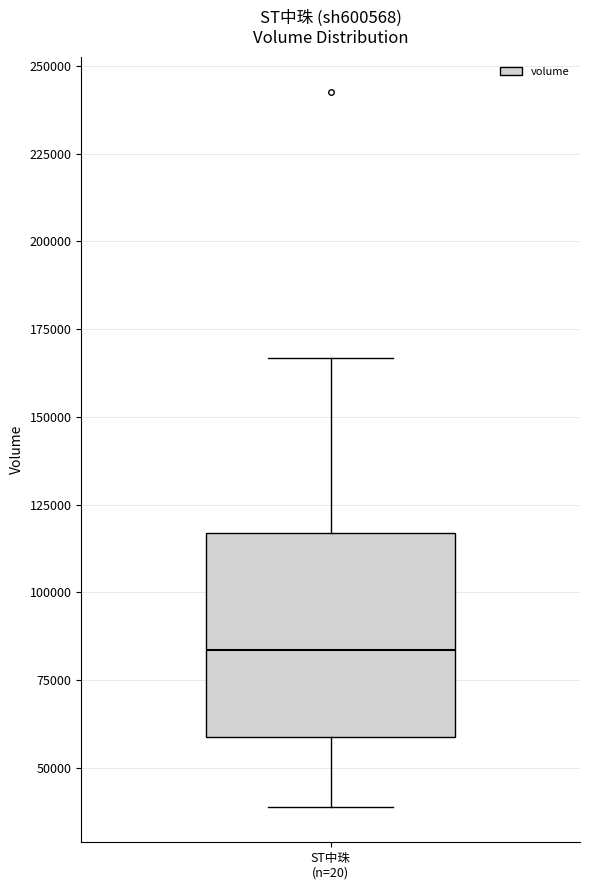

Read this box plot against the y-axis: the position of the median line, the range covered by the box, and the ends of both whiskers. The values are not printed on the chart, so give them approximately, as read against the axis.

median 85000, box 60000 to 115000, whiskers 40000 to 165000